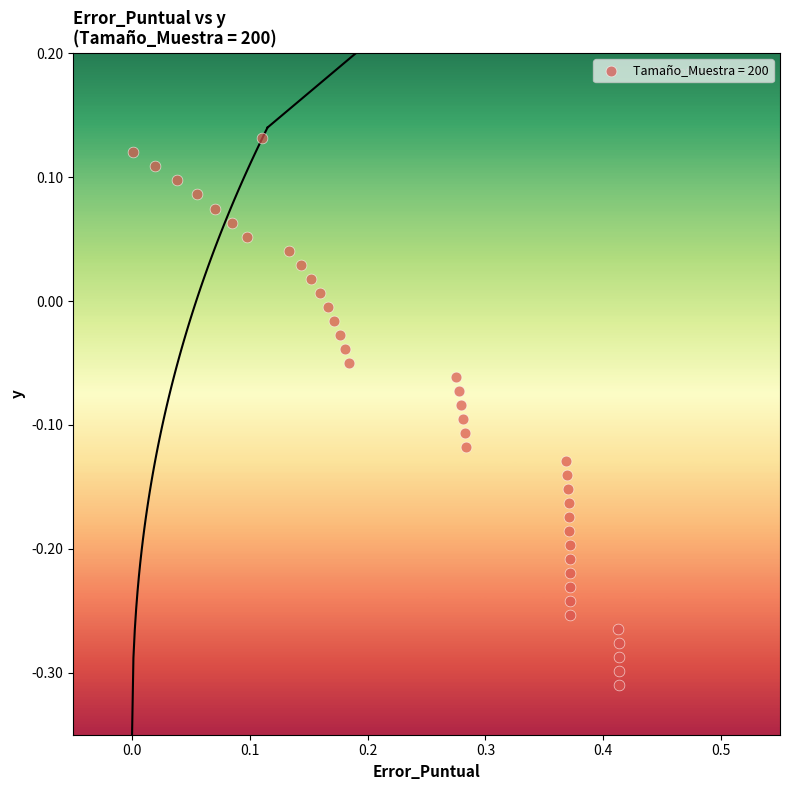

What is the range of Y values (max minus min)?

0.4